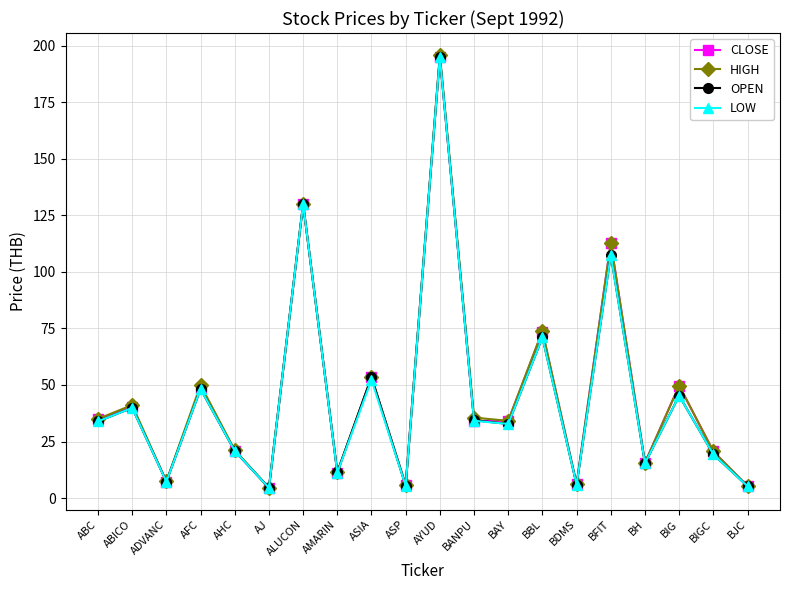

The LOW series shows 5.9 at AHC. True or false?

False